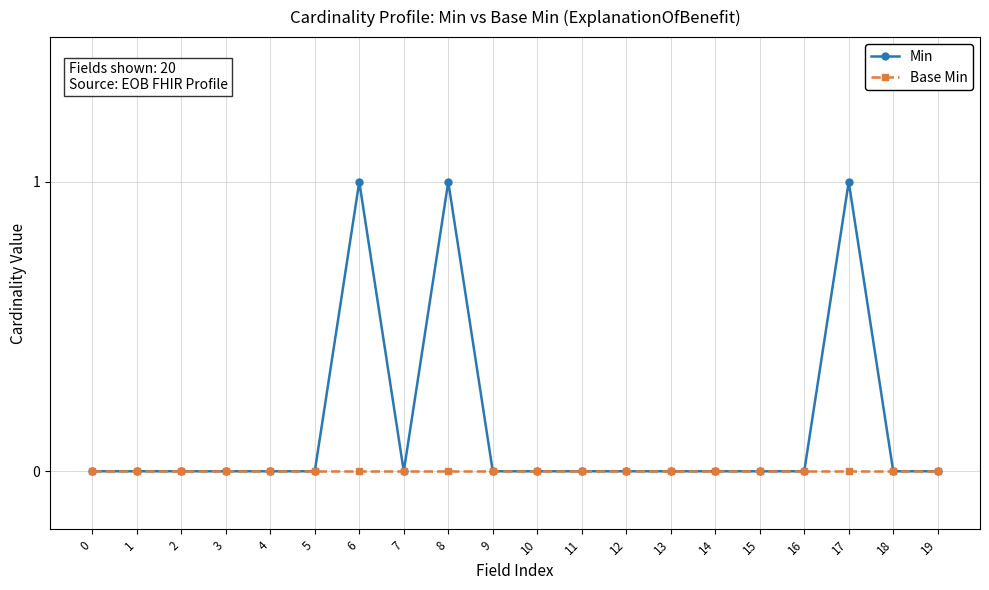

The Base Min series shows 0 at 5. True or false?

True